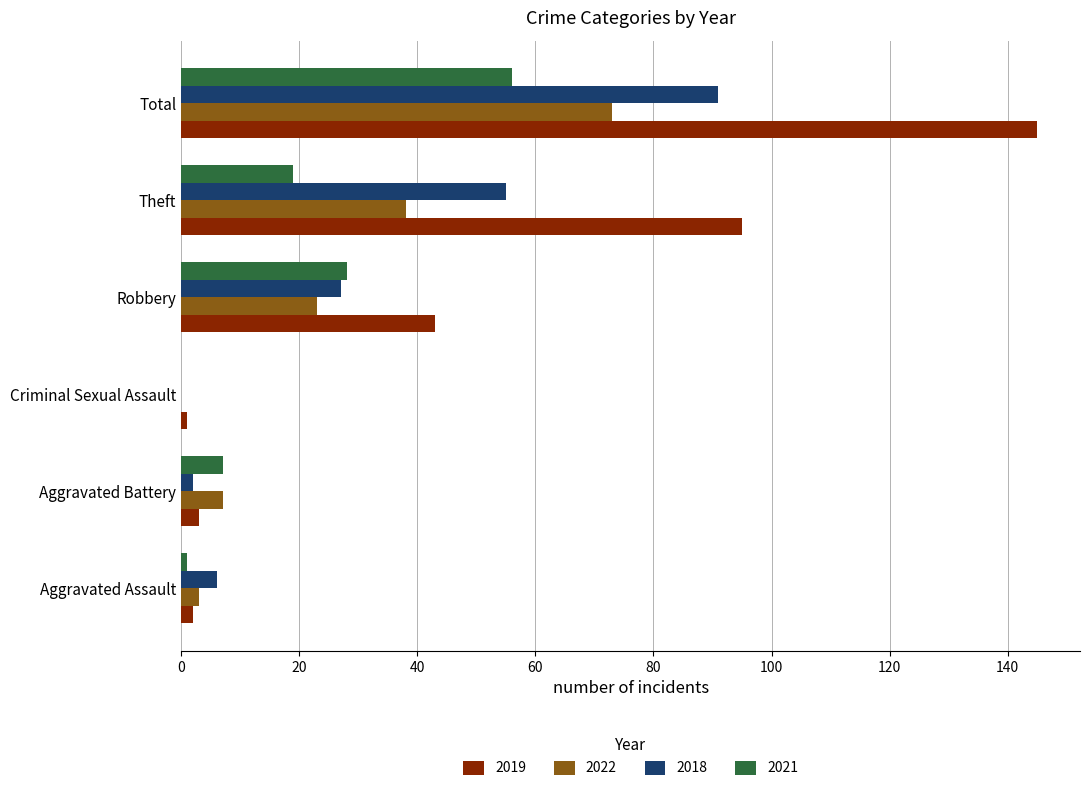

What is the sum of the 2018 values at Total and Theft?

146